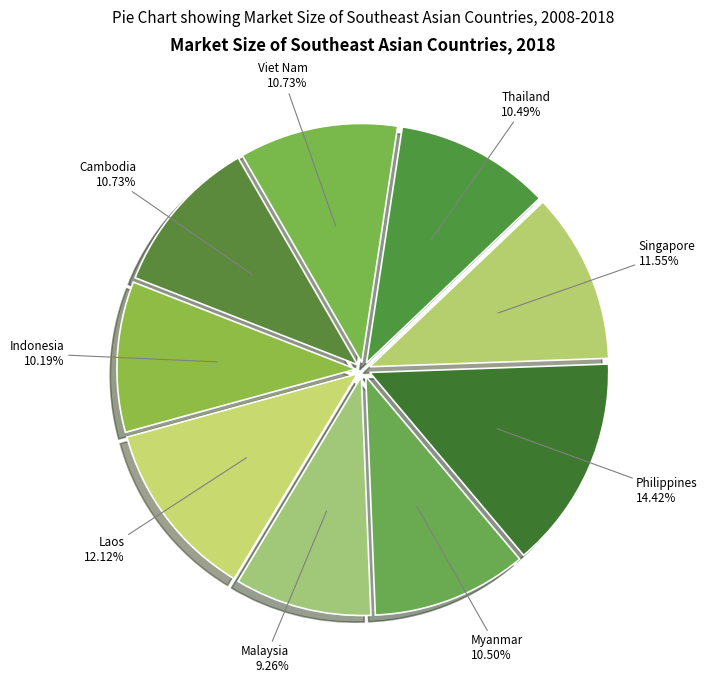

How many segments does this pie chart have?

9